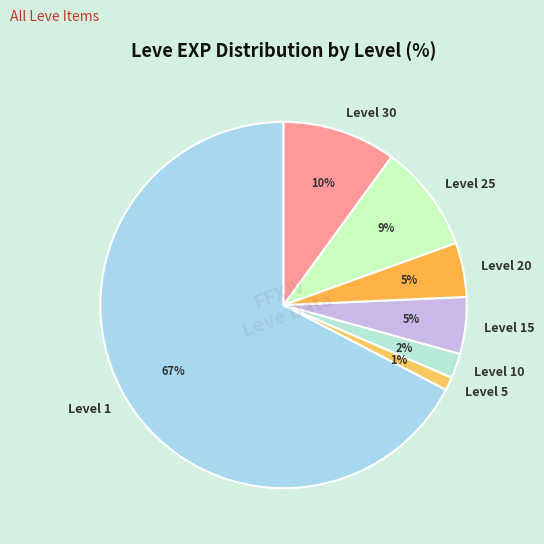

Is the sum of Level 25 and Level 5 greater than half?

No